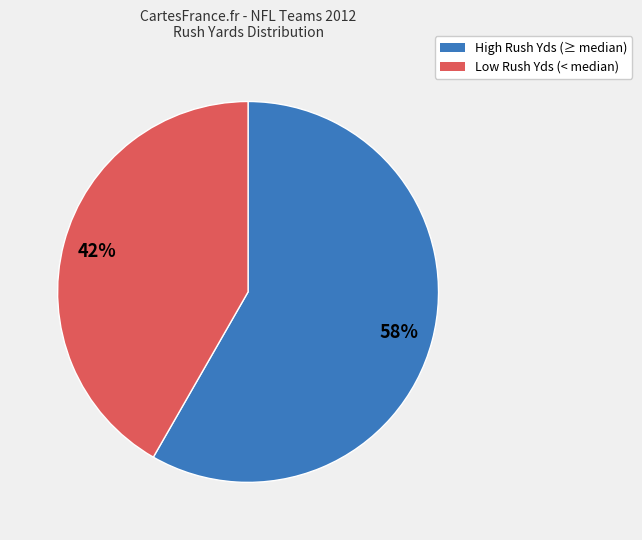

To the nearest percent, what is the average slice percentage?

50%